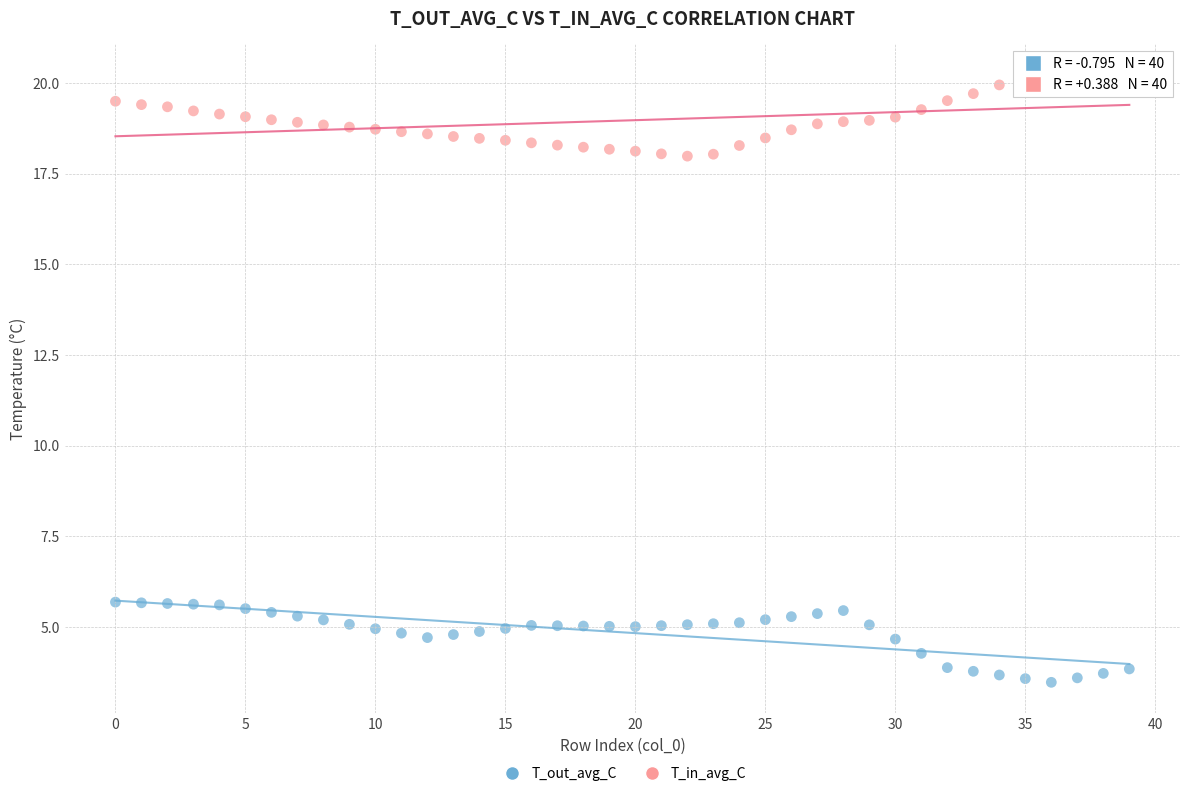

Across all data points, what is the range of Y values (max minus min)?

16.8